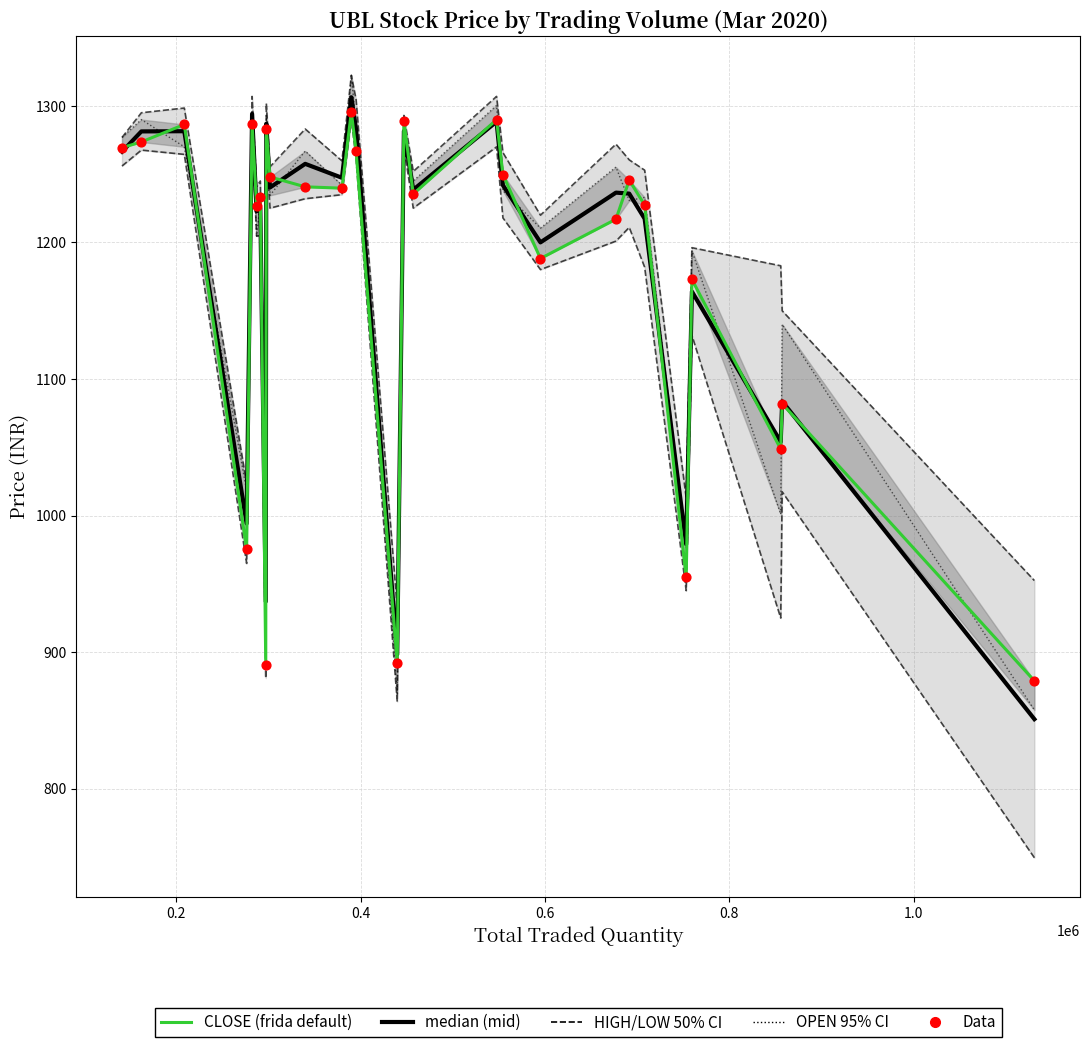

Is the value of OPEN at 20 greater than the value of CLOSE at 0.0?

No